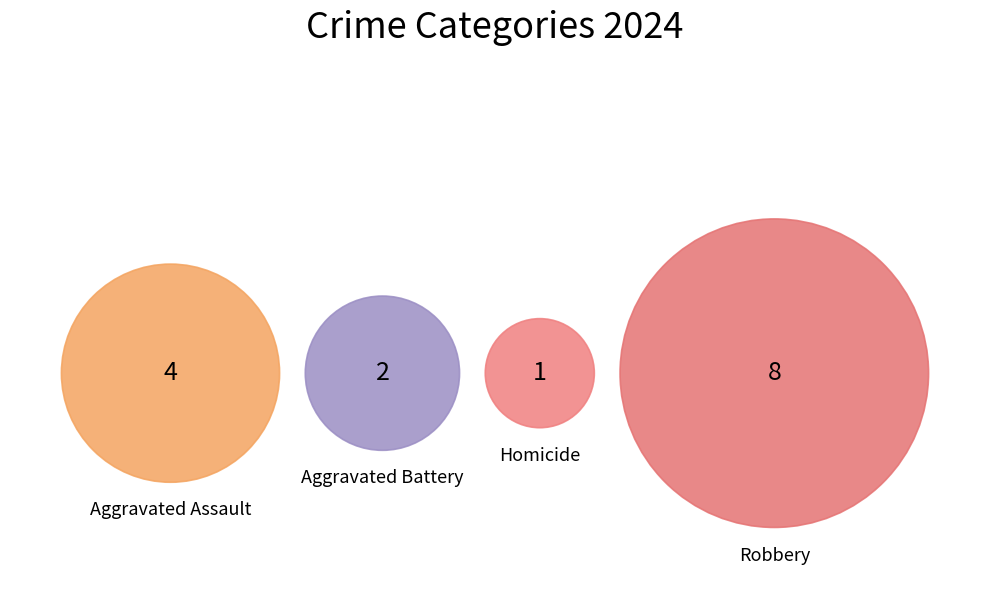

What percentage is the Aggravated Battery slice, to the nearest percent?

13%